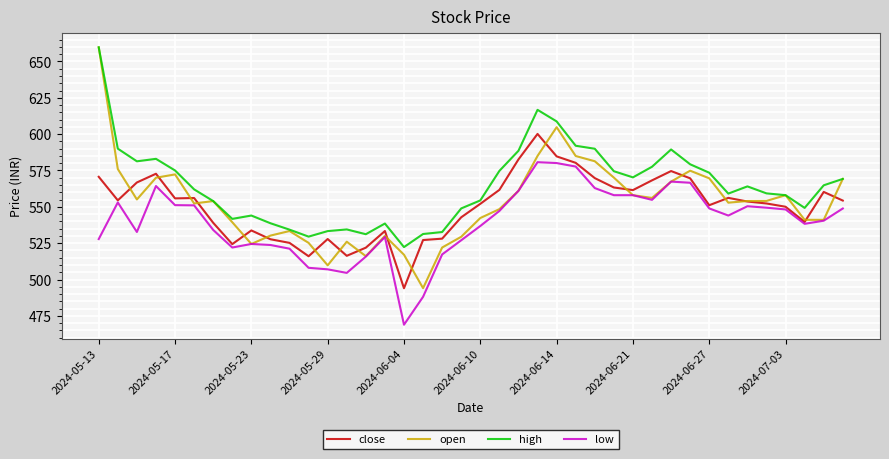

Which series has the largest total across all categories?

high